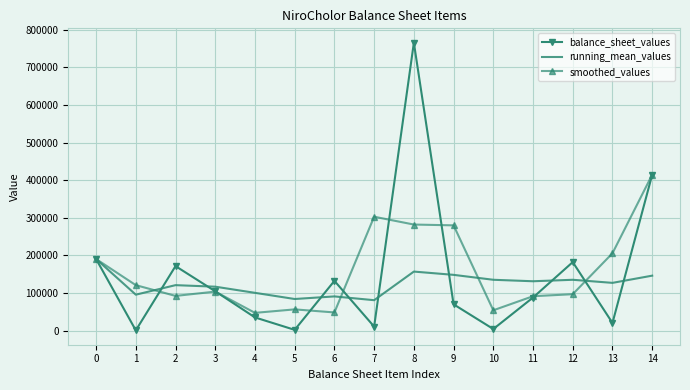

What are all the series names shown in the legend?

balance_sheet_values, running_mean_values, smoothed_values